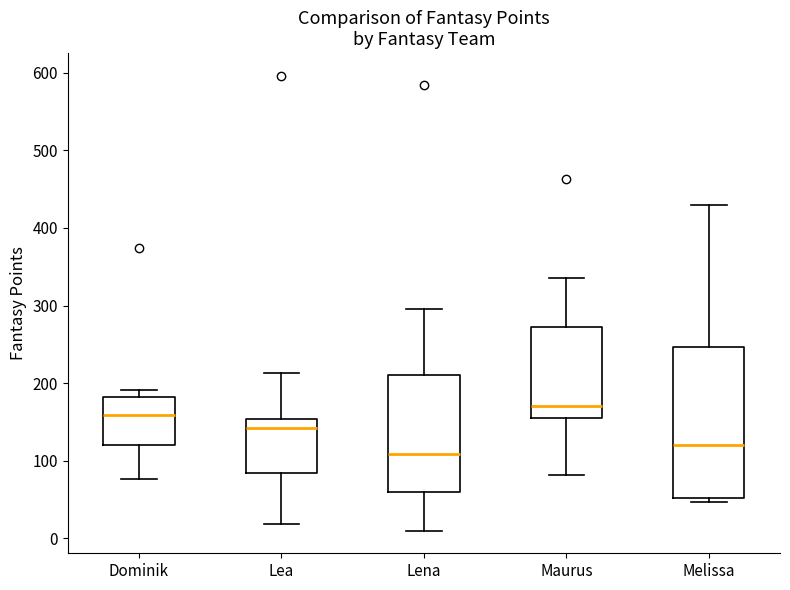

Reading left to right, transcribe this box plot: for each box, give where its median line is, the range the box spans, and where its two whiskers end, as read against the y-axis. The values are not printed on the chart, so give them approximately, as read against the axis.

Dominik: median 160, box 120 to 180, whiskers 80 to 190
Lea: median 140, box 80 to 150, whiskers 20 to 210
Lena: median 110, box 60 to 210, whiskers 10 to 300
Maurus: median 170, box 150 to 270, whiskers 80 to 340
Melissa: median 120, box 50 to 250, whiskers 50 (just below the box's lower edge) to 430